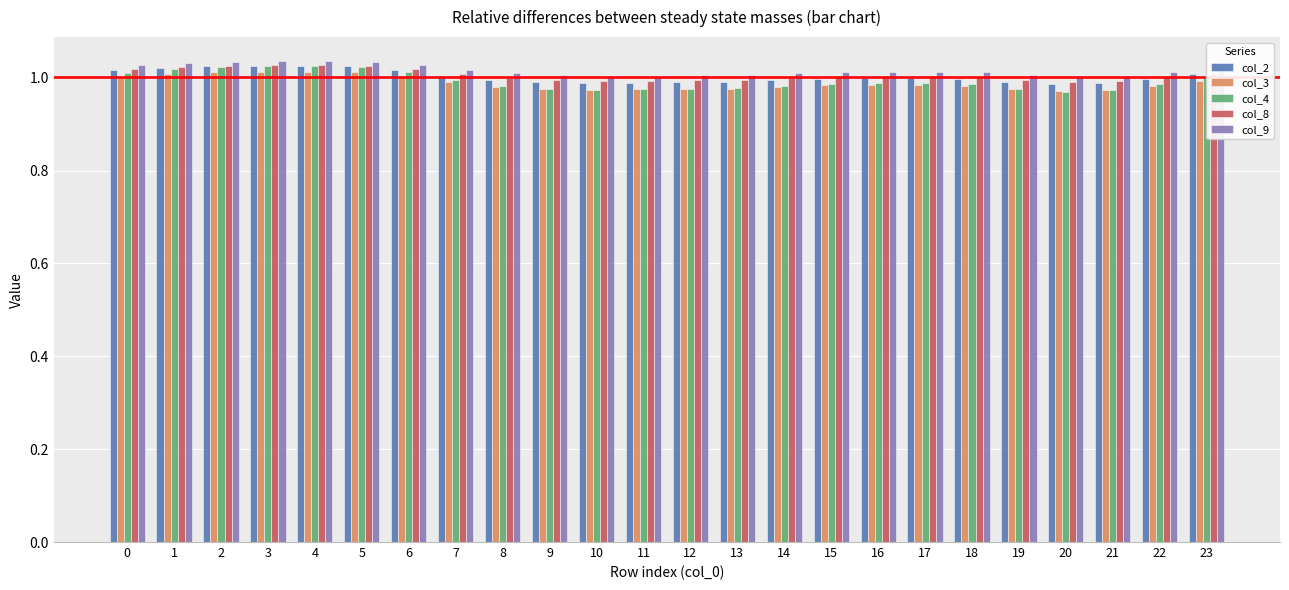

The col_8 series shows 1.0 at 22. True or false?

True